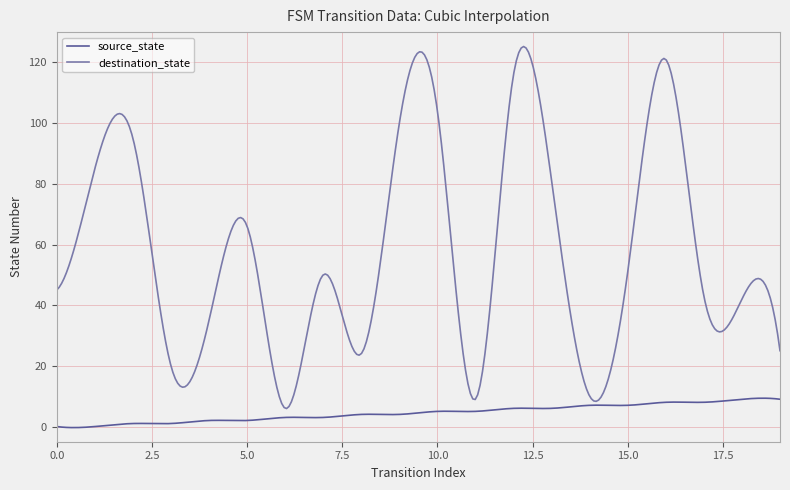

Which series has the widest spread of values?

destination_state